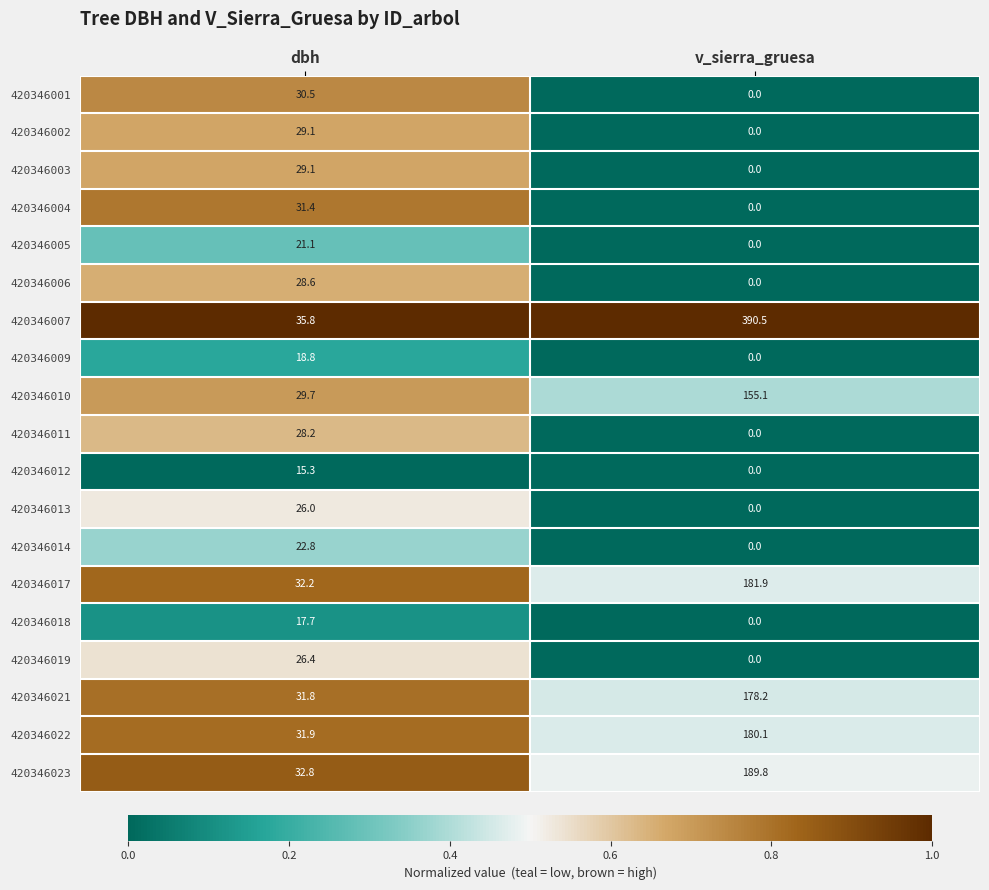

Which label corresponds to the smallest value in the chart?

v_sierra_gruesa